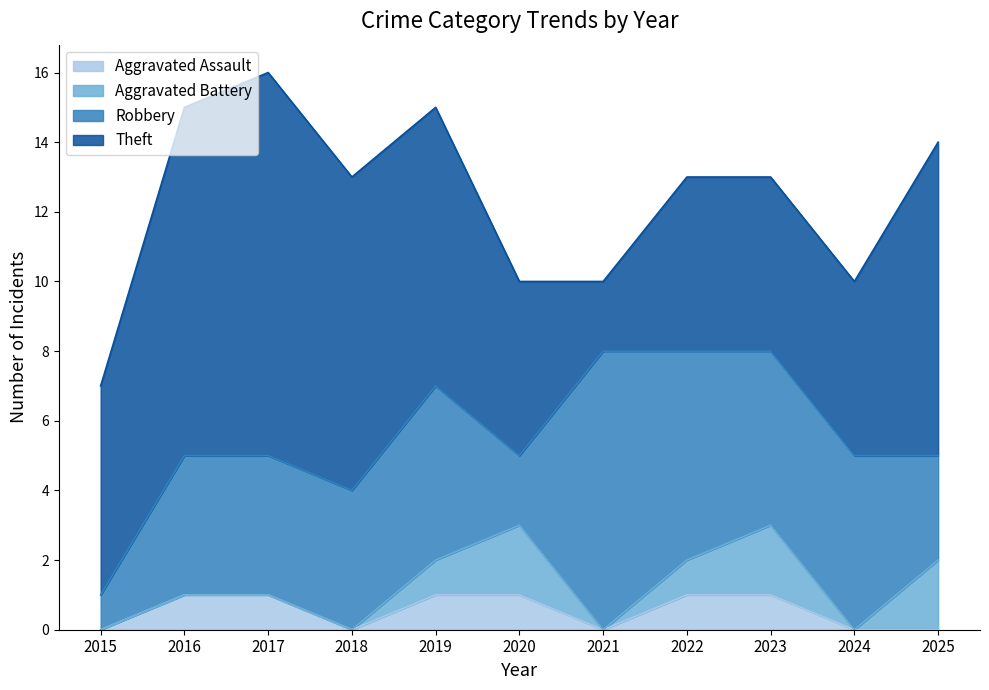

True or false: Aggravated Assault and Theft intersect in this chart.

False